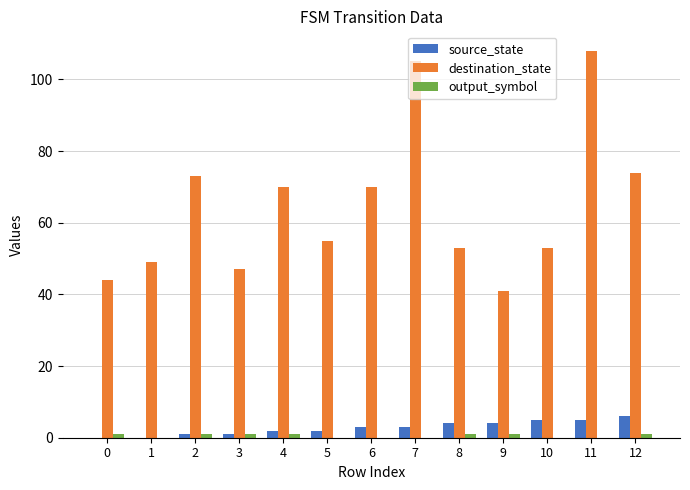

Which series changed the most between 11 and 12?

destination_state